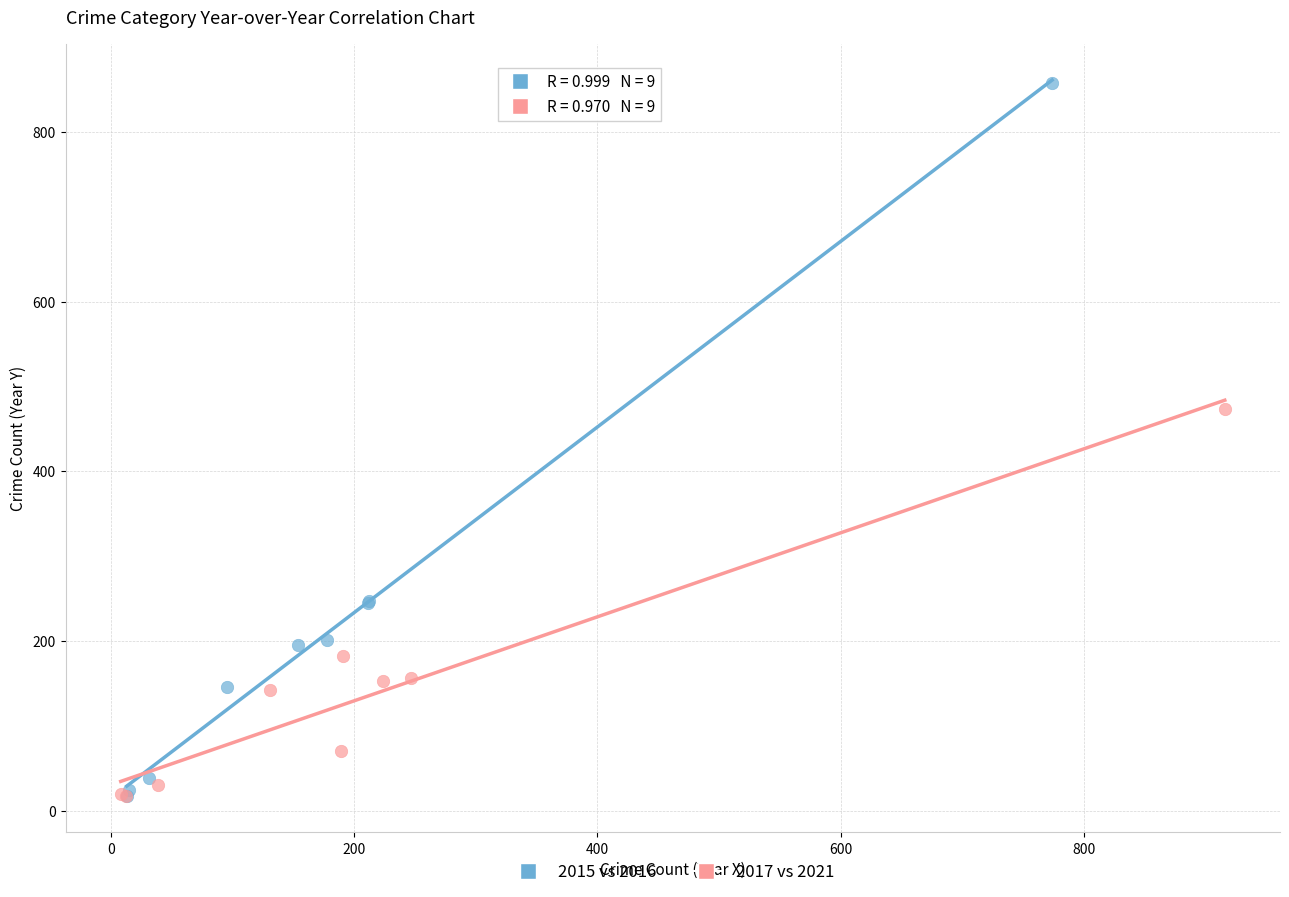

Which series has the largest Y range (max minus min)?

2015 vs 2016